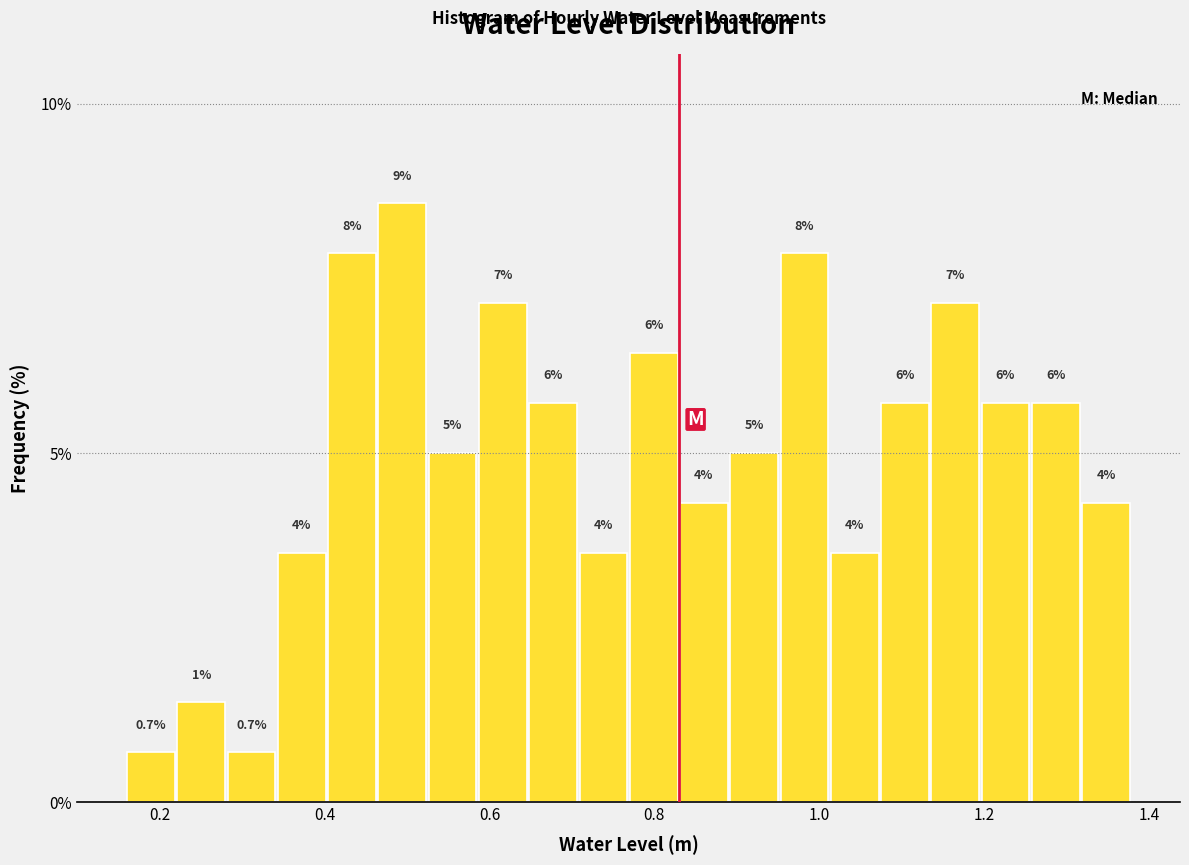

Read against the x-axis, roughly where is the centre of the tallest bar?

0.50